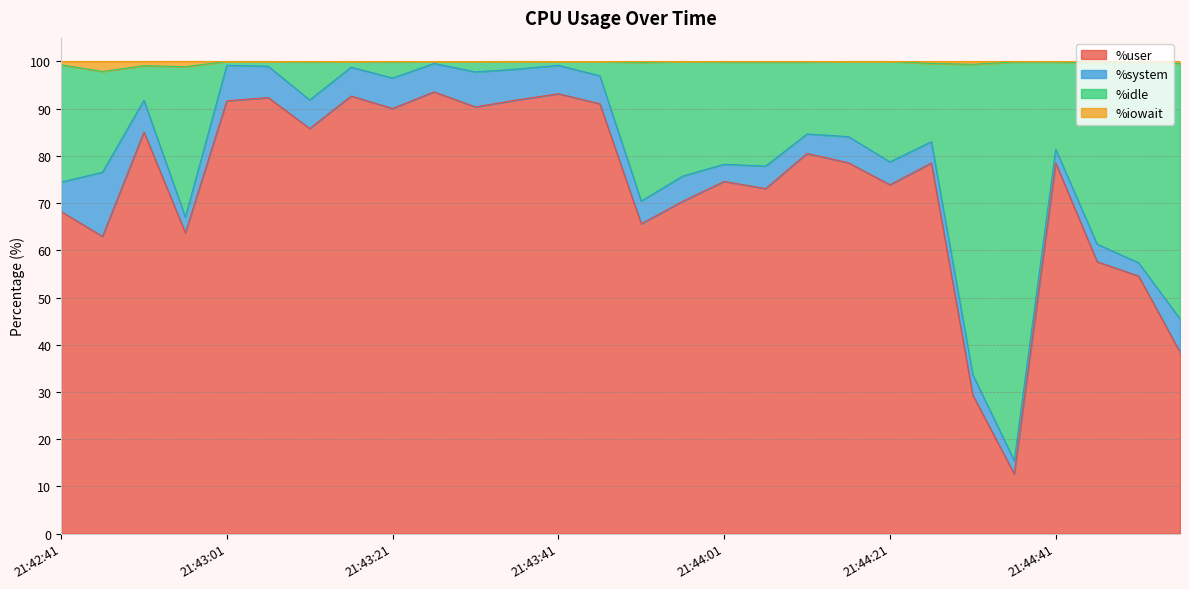

How many values in the %user series exceed 78?

15